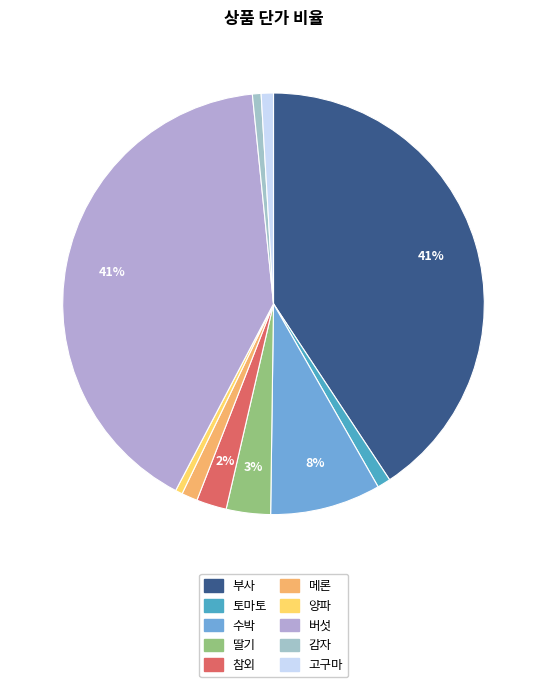

To the nearest percent, what portion does 감자 represent?

1%